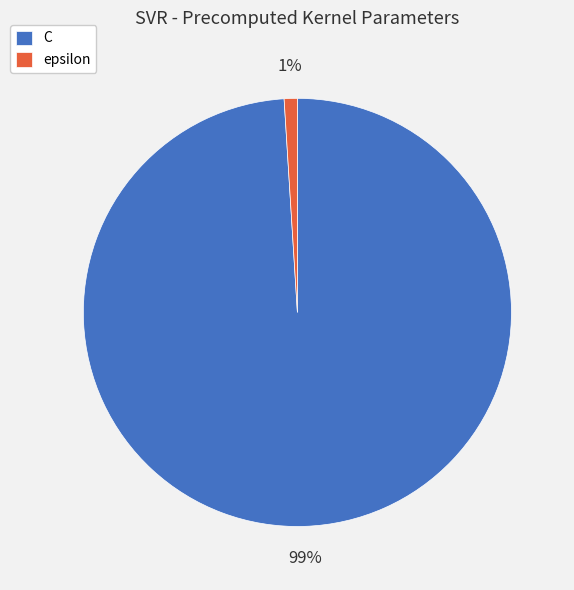

Rank the categories by value from highest to lowest.

C, epsilon